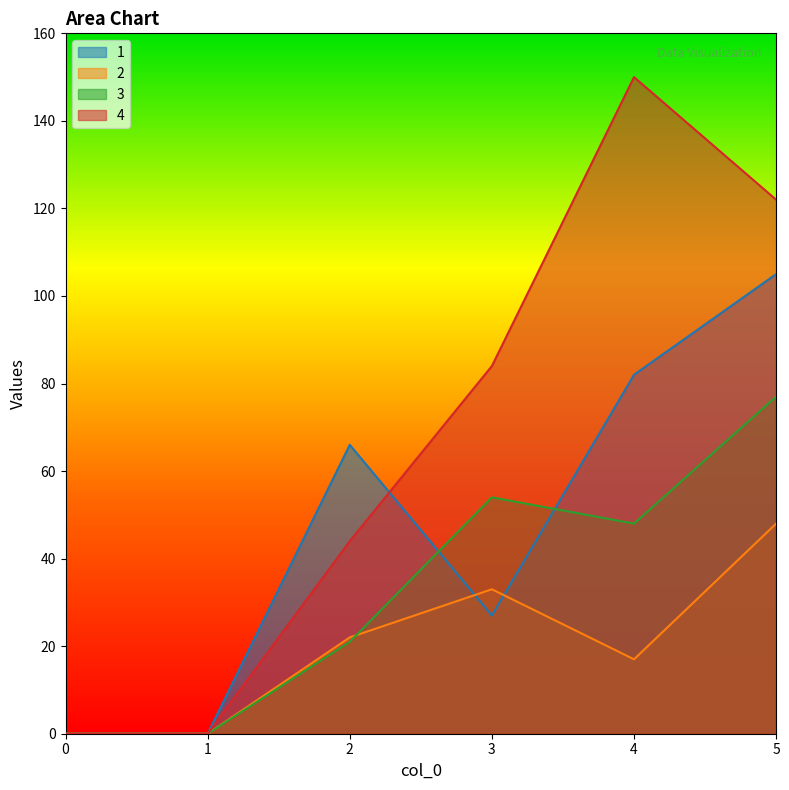

Reading left to right, what are all the values shown in this chart?

1: 0=0	1=0	2=66	3=27	4=82	5=105
2: 0=0	1=0	2=22	3=33	4=17	5=48
3: 0=0	1=0	2=21	3=54	4=48	5=77
4: 0=0	1=0	2=44	3=84	4=150	5=122